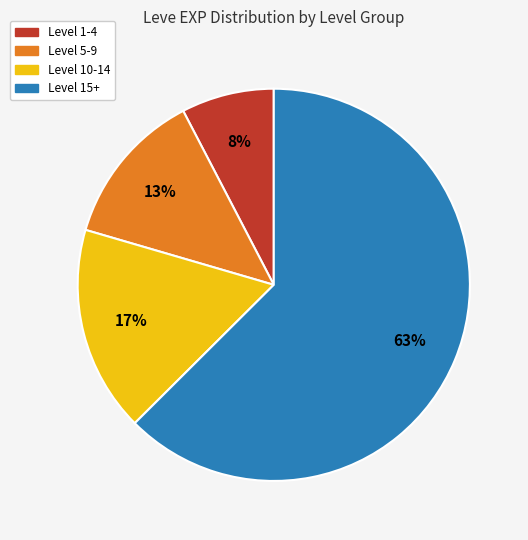

Which category accounts for the majority?

Level 15+